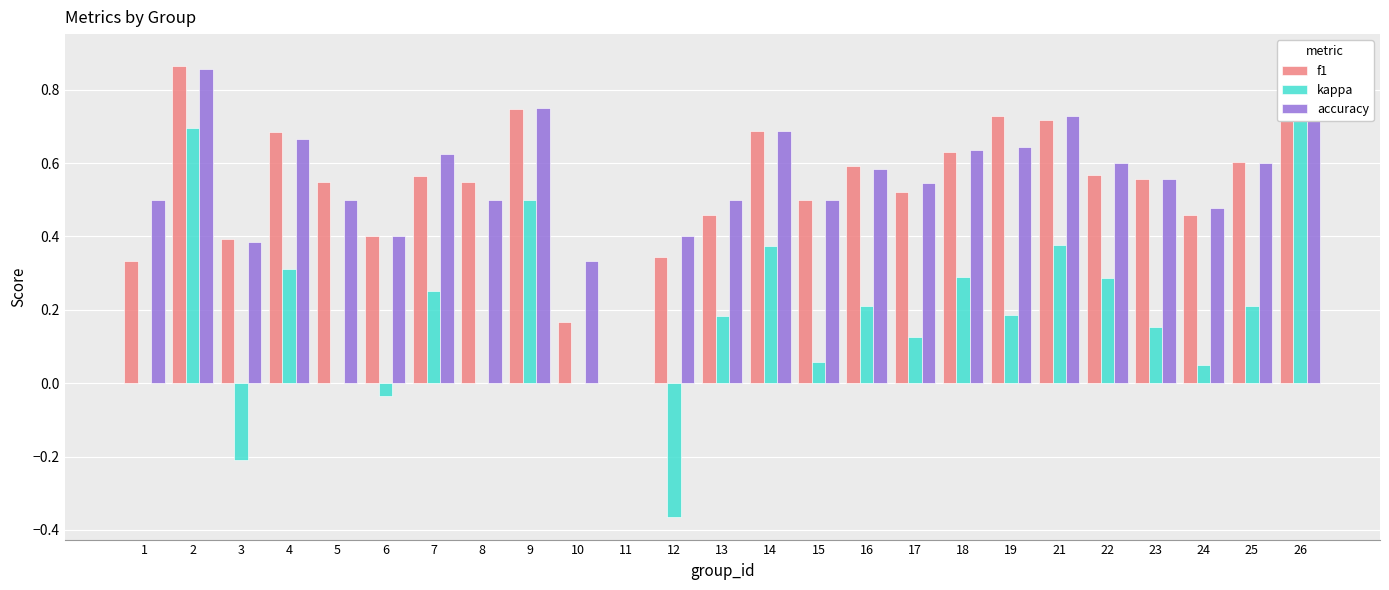

What is the total value across all series at 14?

1.8